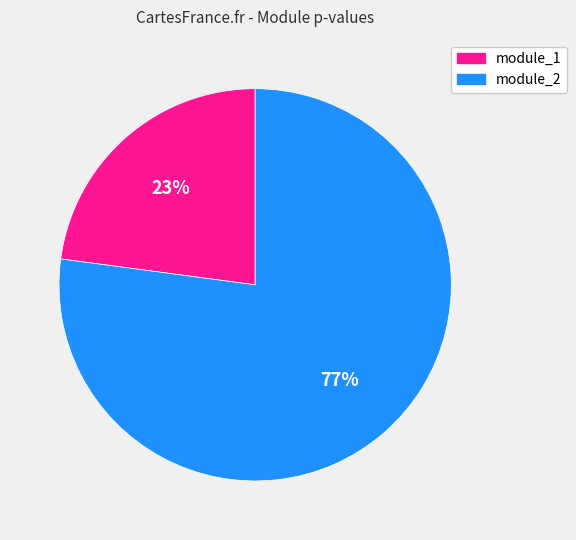

What percentage is the module_1 slice, to the nearest percent?

23%